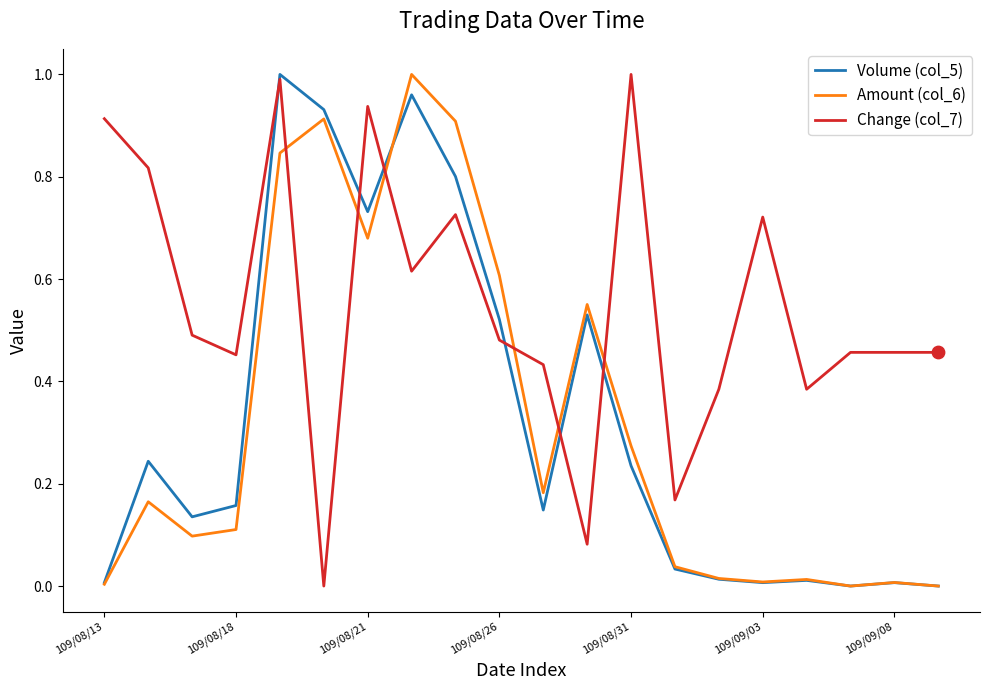

Which series has the largest total across all categories?

Change (col_7)